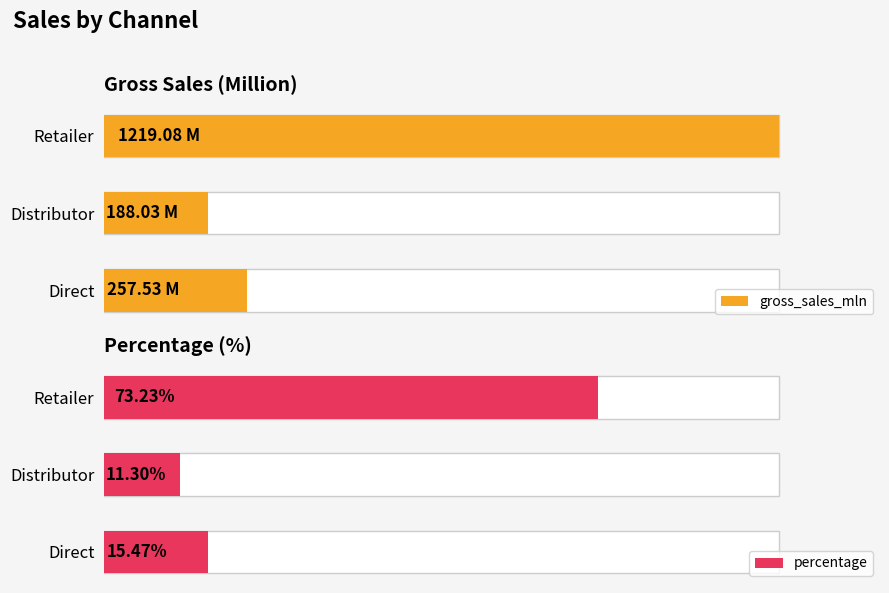

True or false: gross_sales_mln has a value of 460.4 at Direct.

False